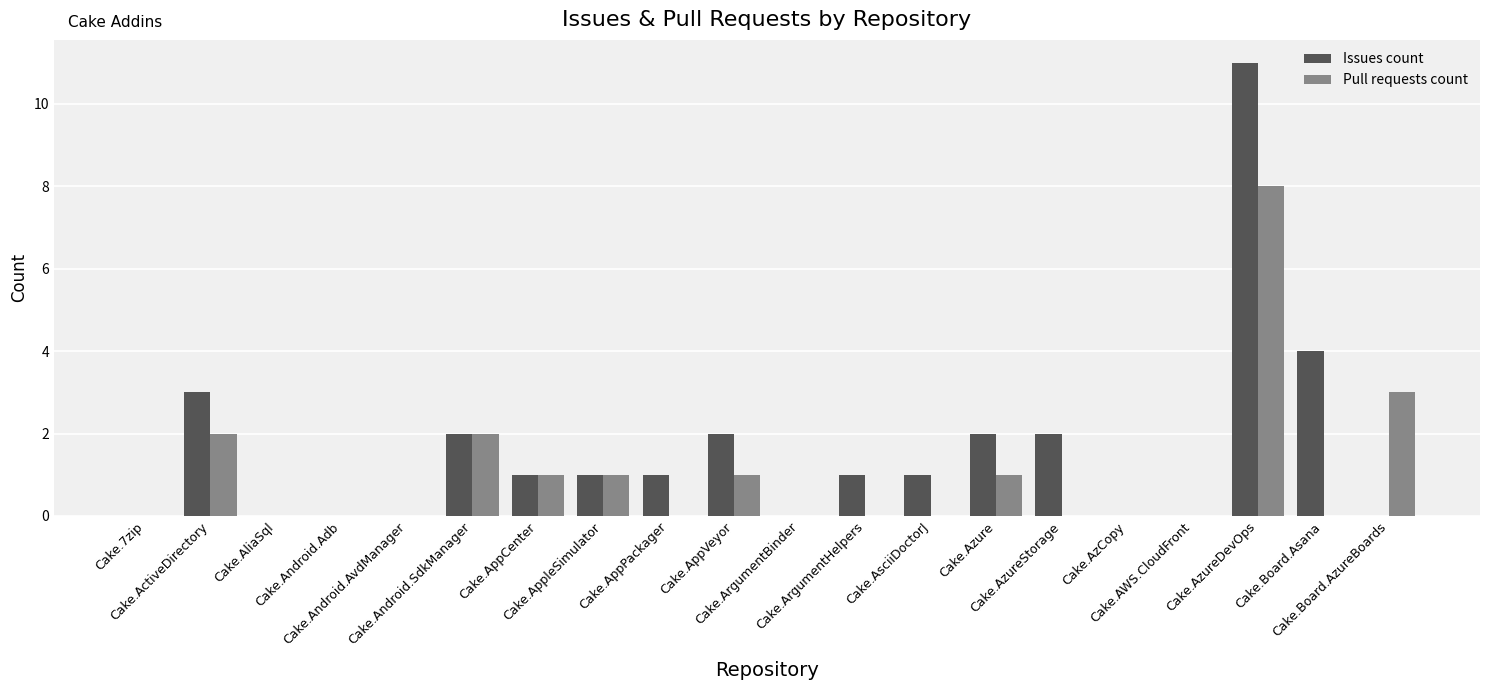

Which category has the highest value in the Pull requests count series?

Cake.AzureDevOps